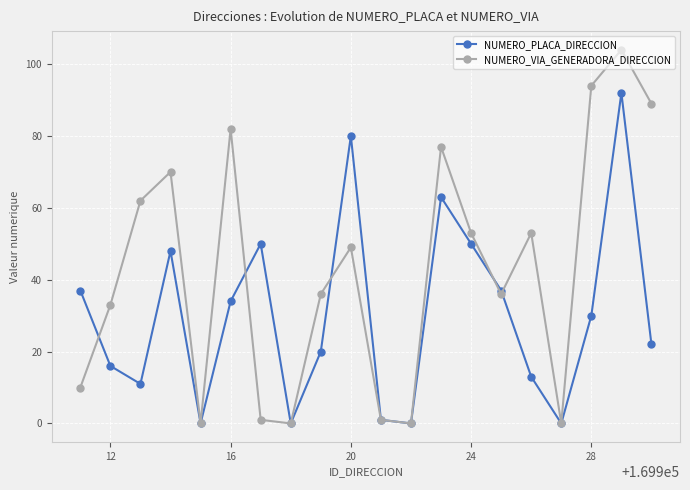

List the series in order of their overall mean, lowest first.

NUMERO_PLACA_DIRECCION, NUMERO_VIA_GENERADORA_DIRECCION